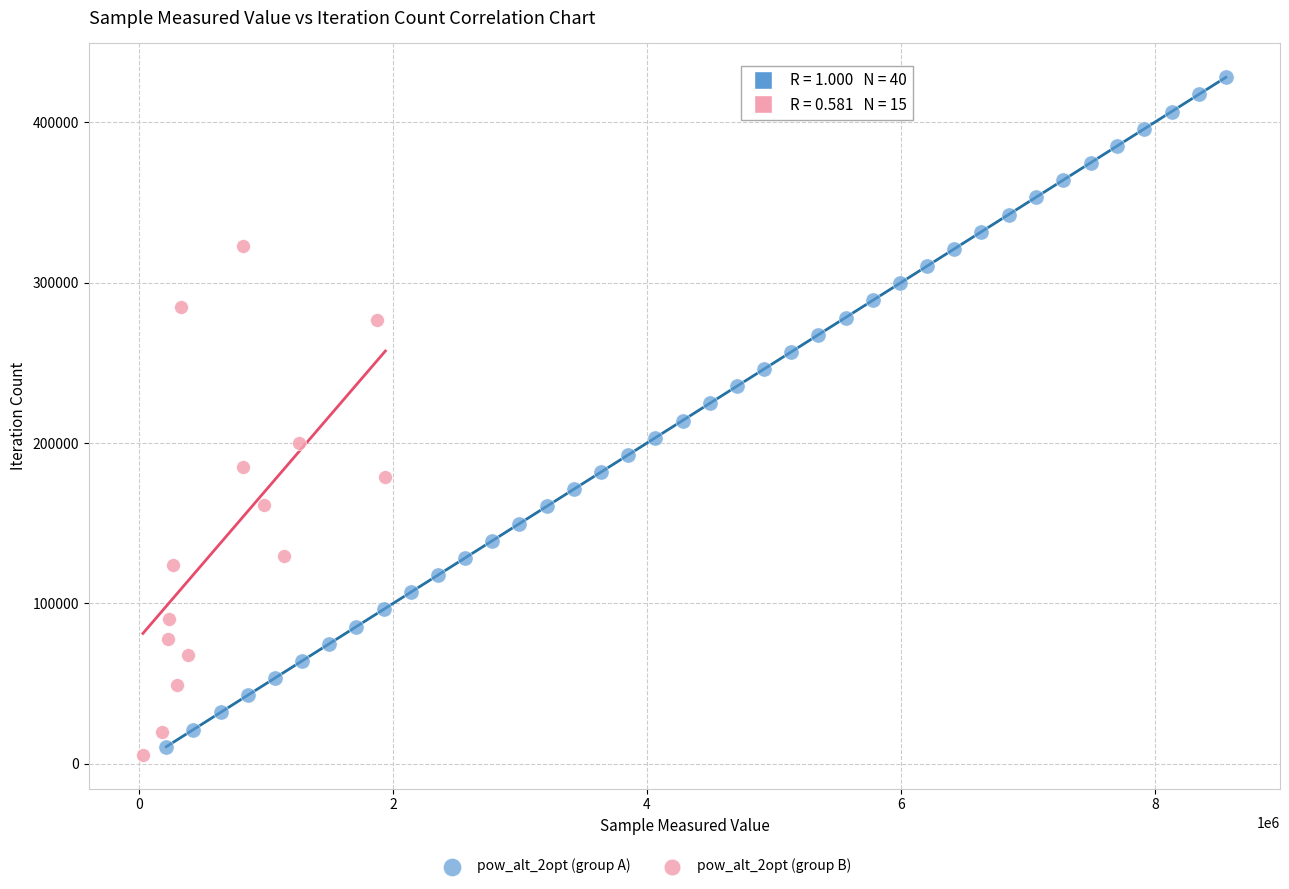

Which series contains the highest Y value?

pow_alt_2opt (group A)